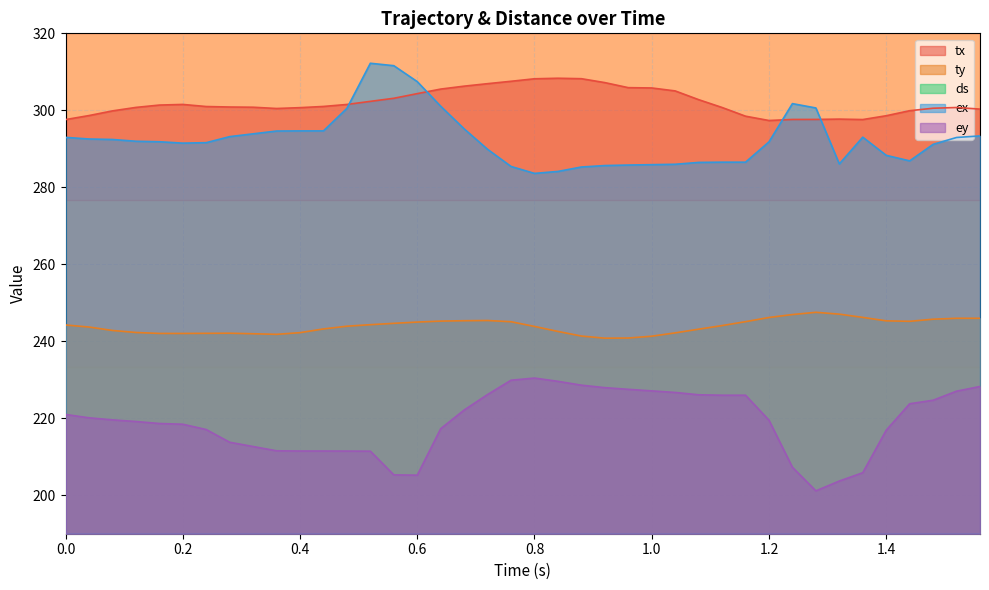

Count the number of data series in this chart.

5